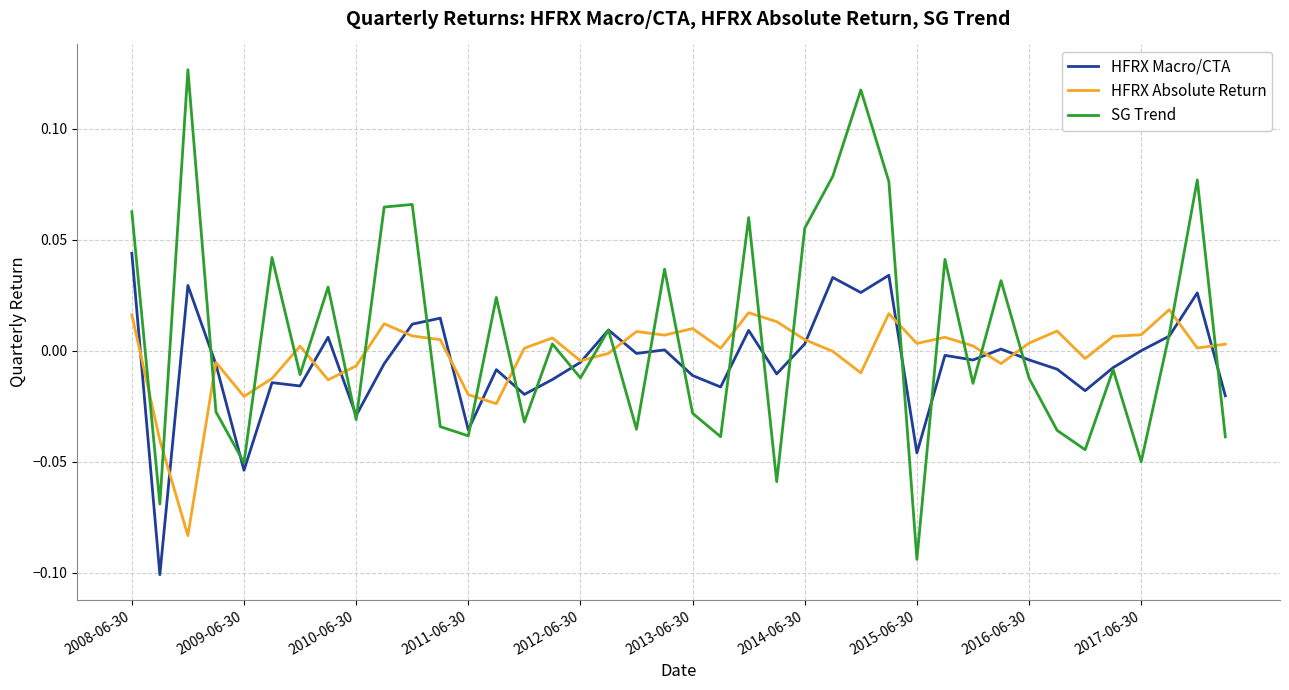

Rank the series by their maximum value, from lowest to highest.

HFRX Absolute Return, HFRX Macro/CTA, SG Trend